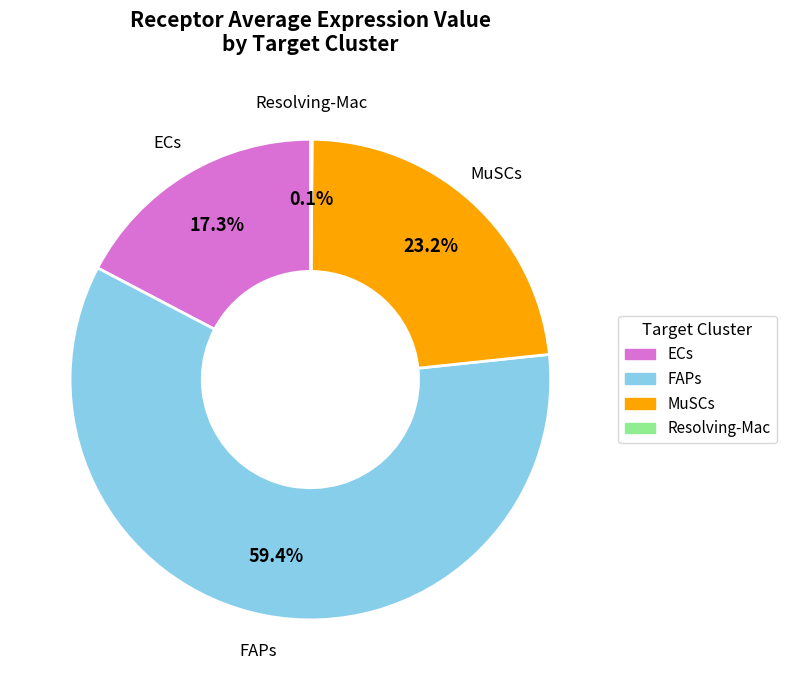

What percentage is the ECs slice, to the nearest percent?

17%